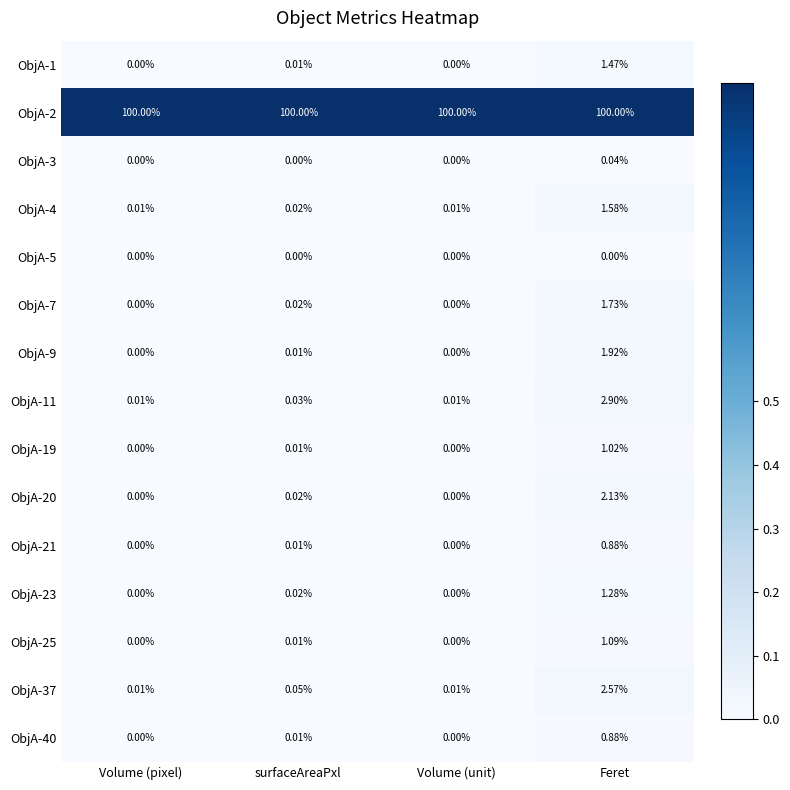

What is the maximum value shown in the chart?

100.0